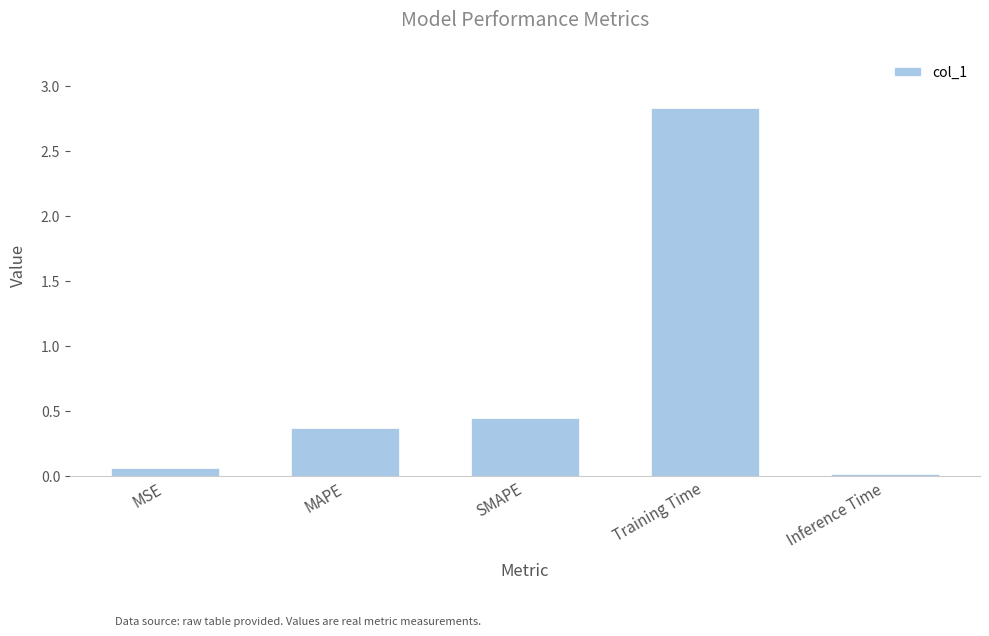

What is the label of the 4th bar from the right?

MAPE